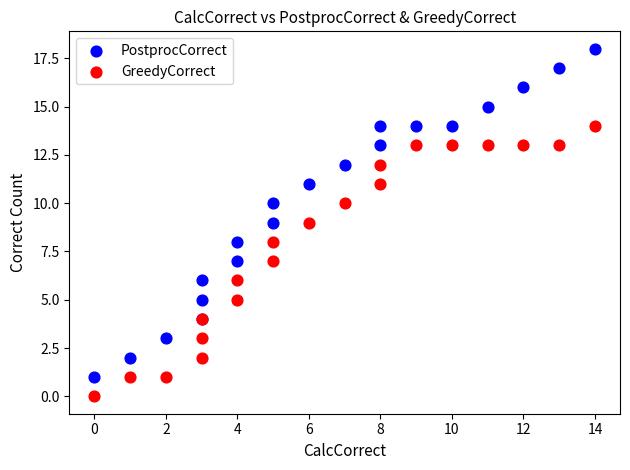

What are all the series names shown in the legend?

PostprocCorrect, GreedyCorrect